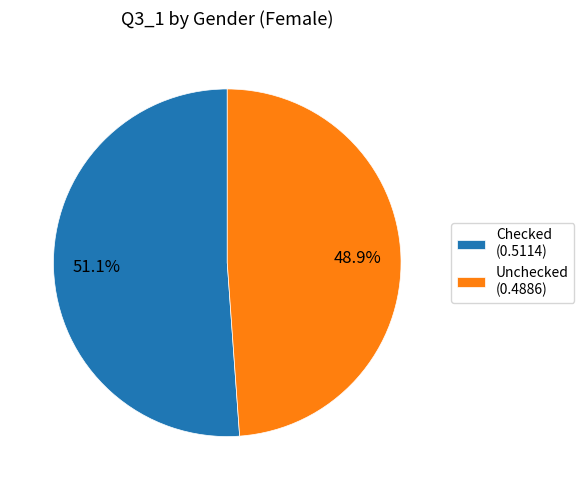

Is it true that Checked is 46% of the pie?

False